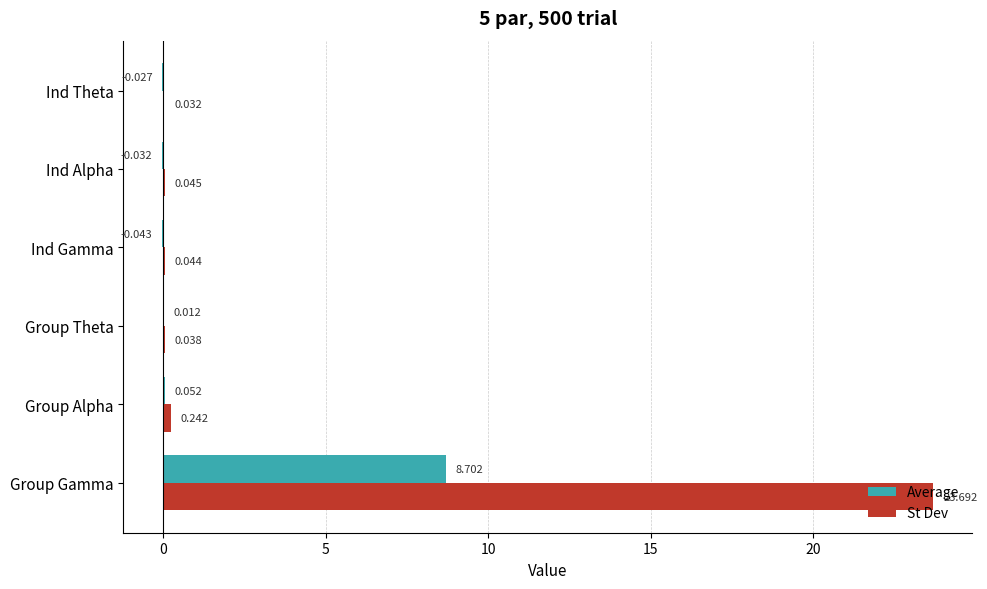

Between Group Alpha and Ind Theta, which series saw the biggest shift?

St Dev